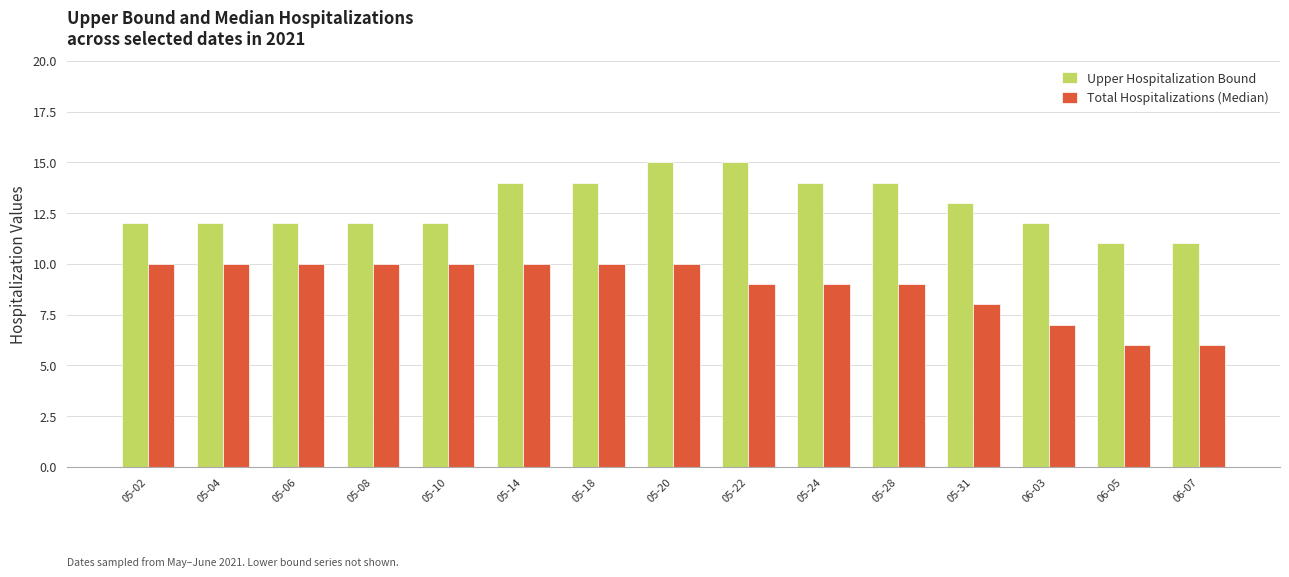

How many bars are there in each group?

2